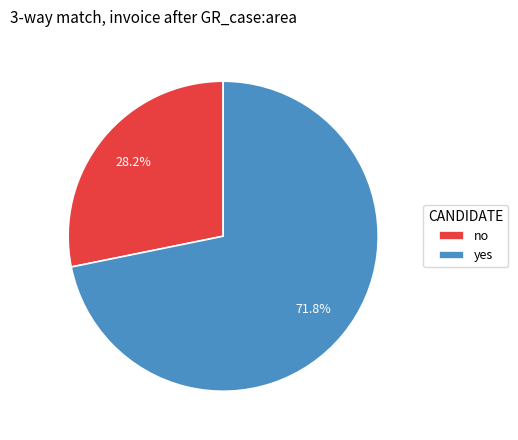

The no slice represents 14% of the pie. True or false?

False